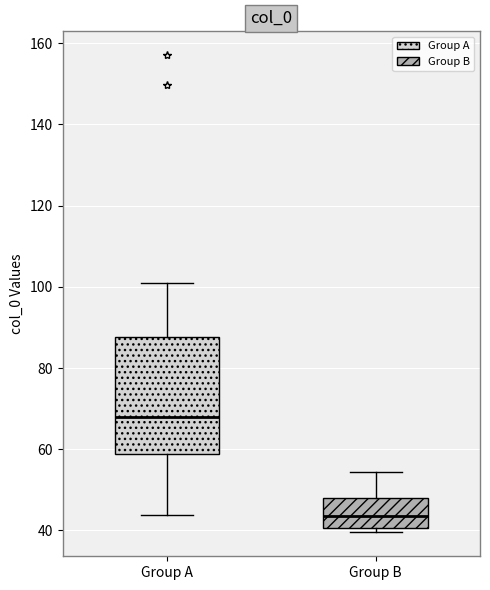

Where is the lower edge of the box for Group B on the y-axis? The values are not printed on the chart, so give them approximately, as read against the axis.

40